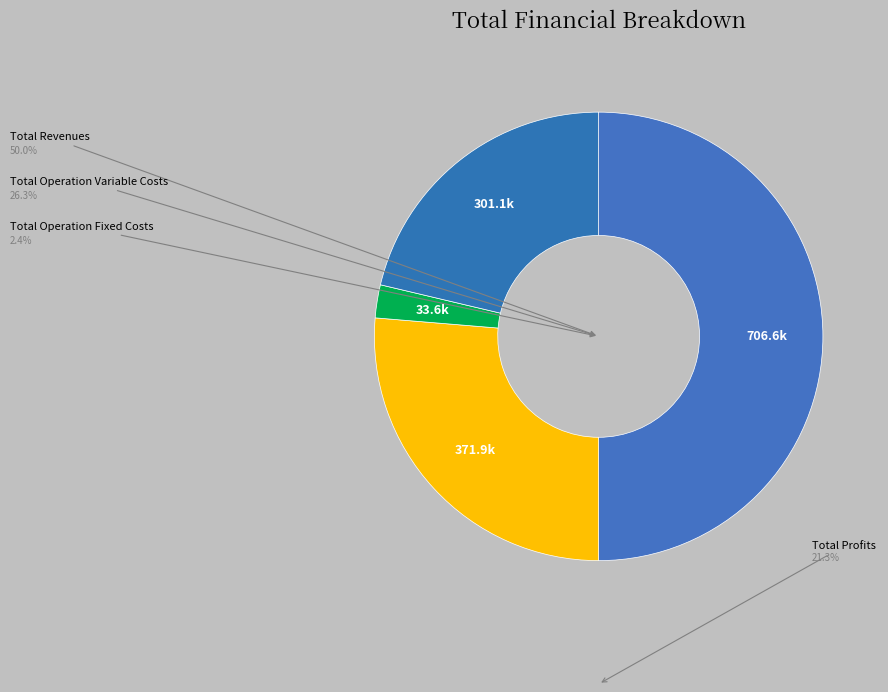

Does any single category account for the majority?

No